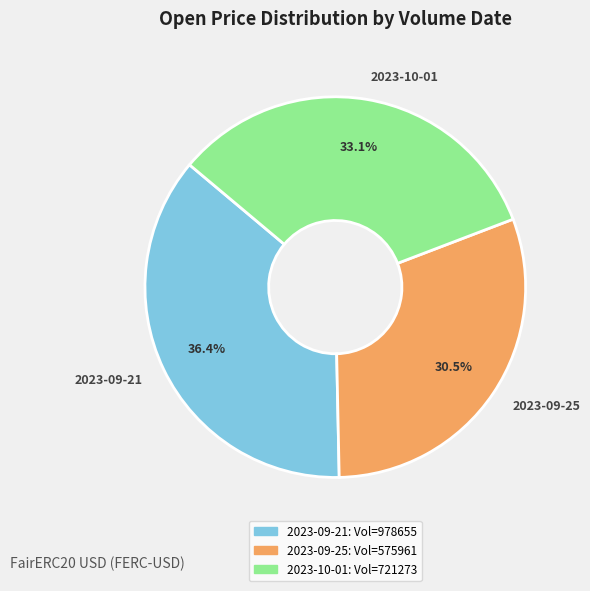

How many slices are in this pie chart?

3